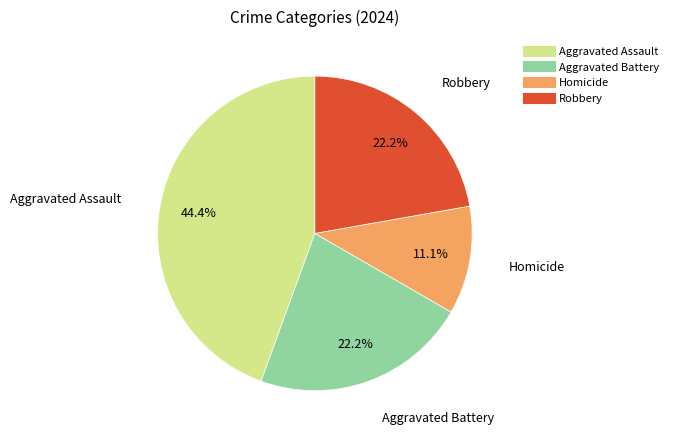

What percentage is the Aggravated Battery slice, to the nearest percent?

22%